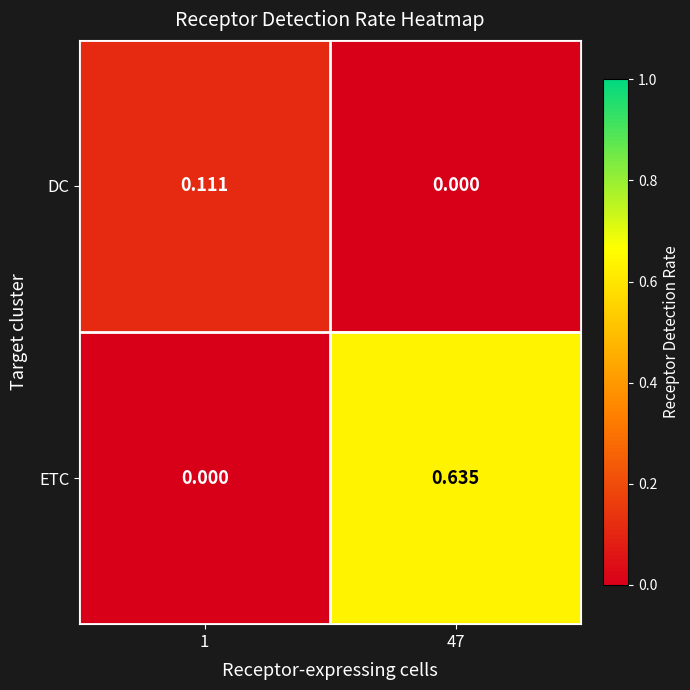

At which category is the sum across all series the highest?

47